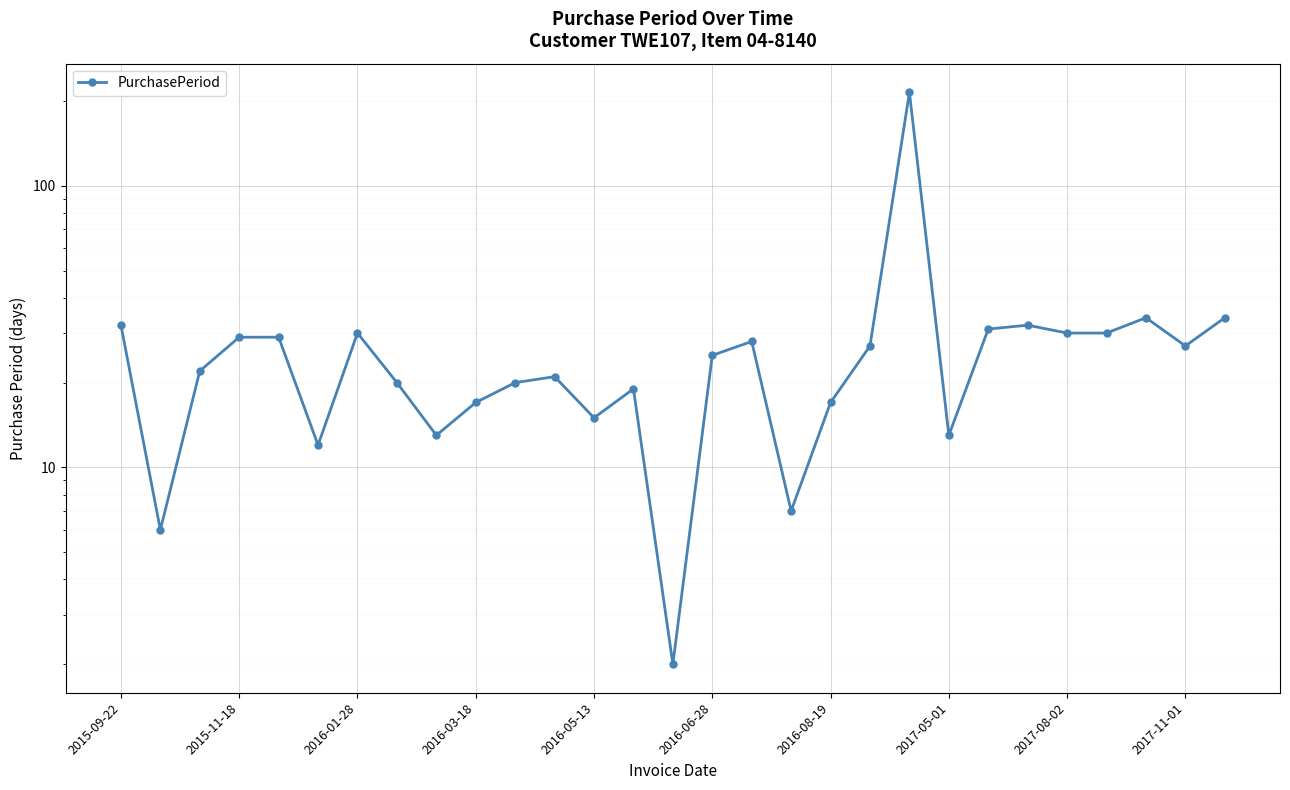

What is the minimum value shown in the chart?

2